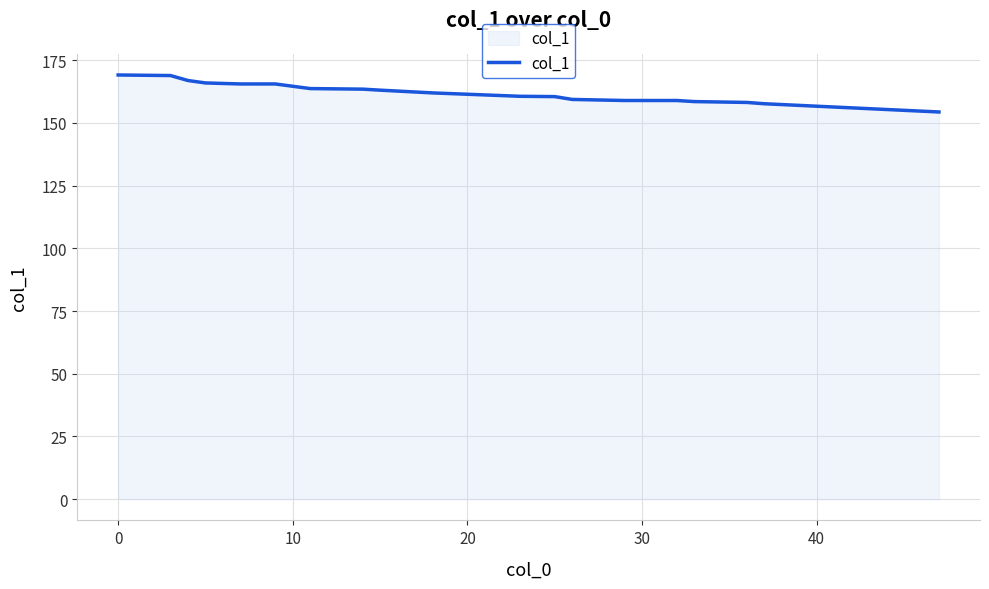

What is the greatest value displayed?

169.1